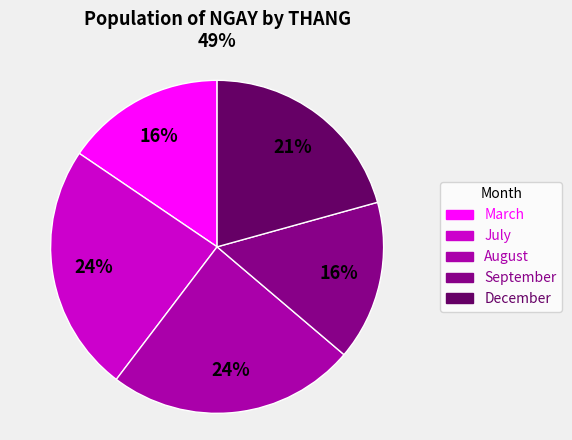

Count the number of slices in the pie.

5